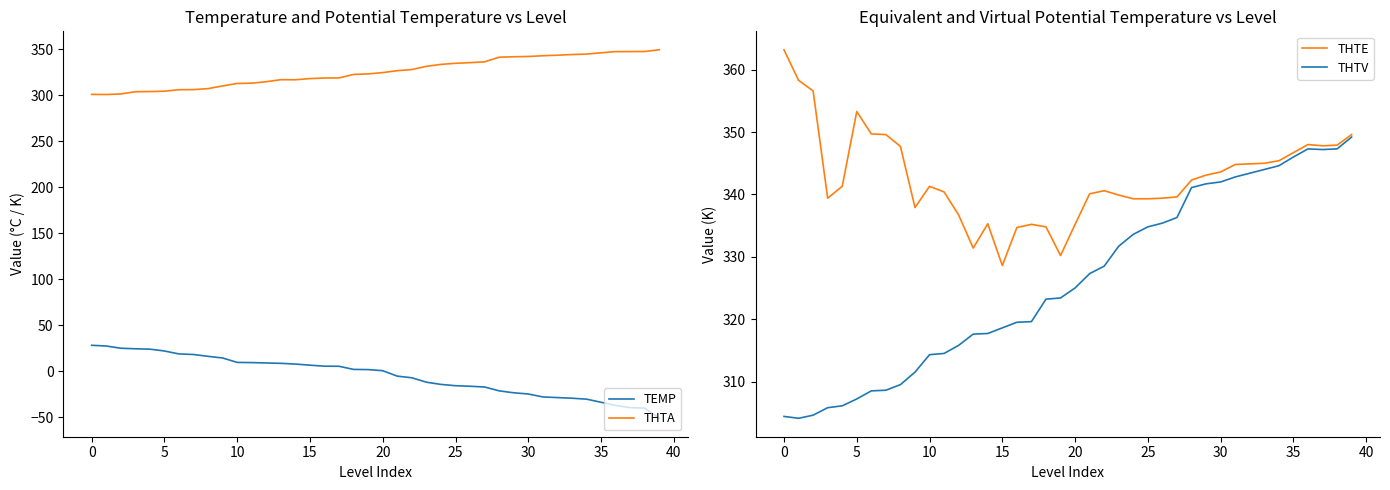

What is the label of the 31st point from the left?

30